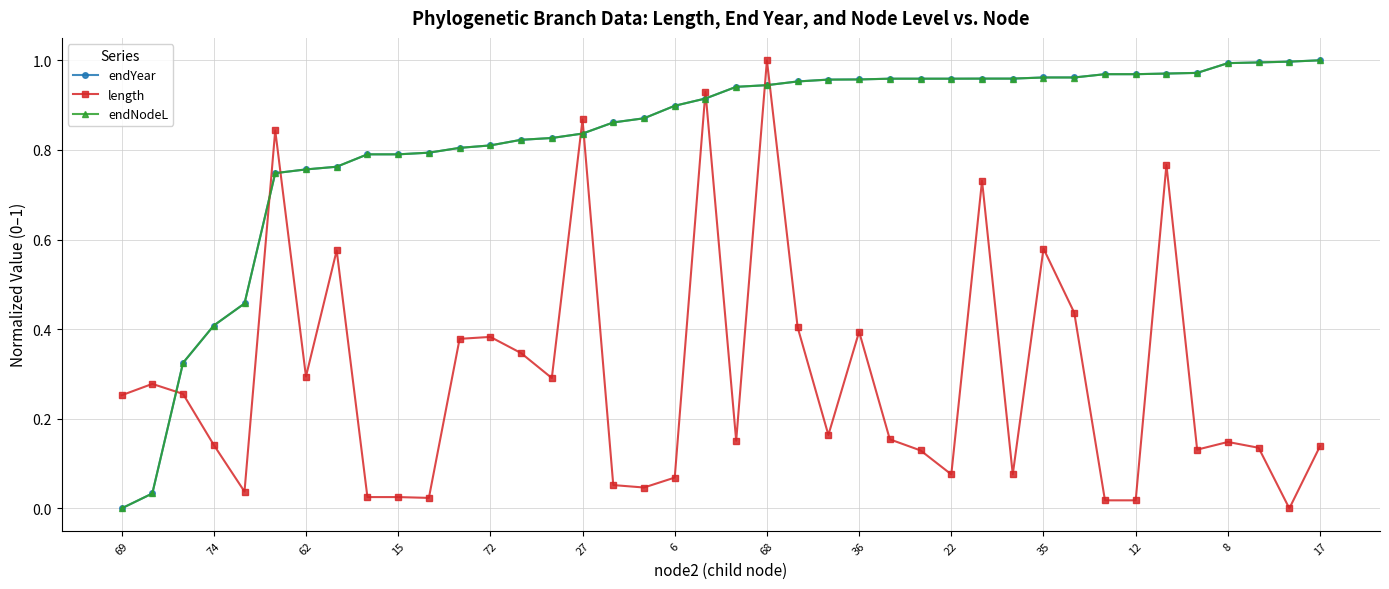

True or false: length has more than 1 interior local peaks.

True